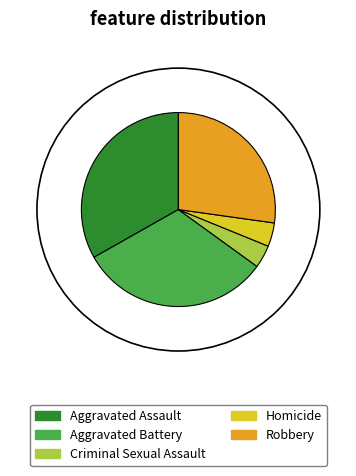

Is the sum of Aggravated Battery and Aggravated Assault greater than half?

Yes